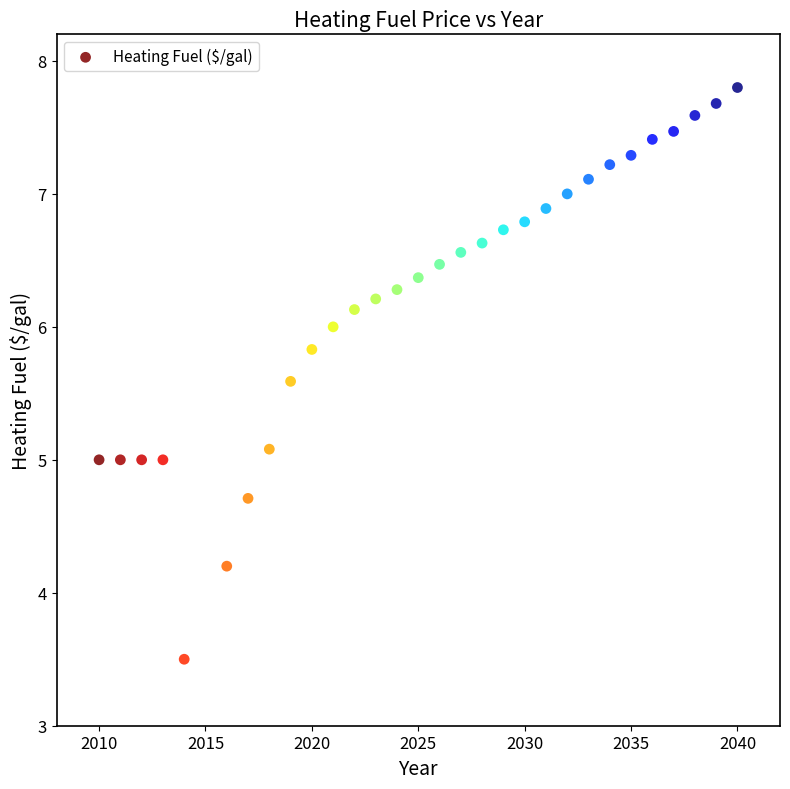

What is the range of X values (max minus min)?

30.0